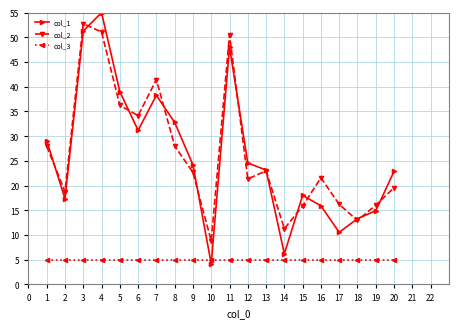

Does the chart have visible grid lines?

Yes